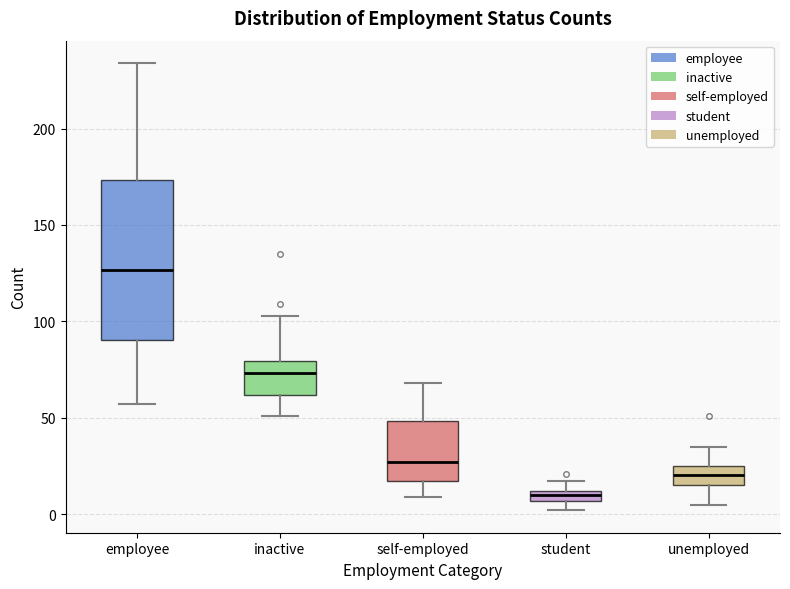

Where does the lower whisker of the box for inactive end on the y-axis? The values are not printed on the chart, so give them approximately, as read against the axis.

50